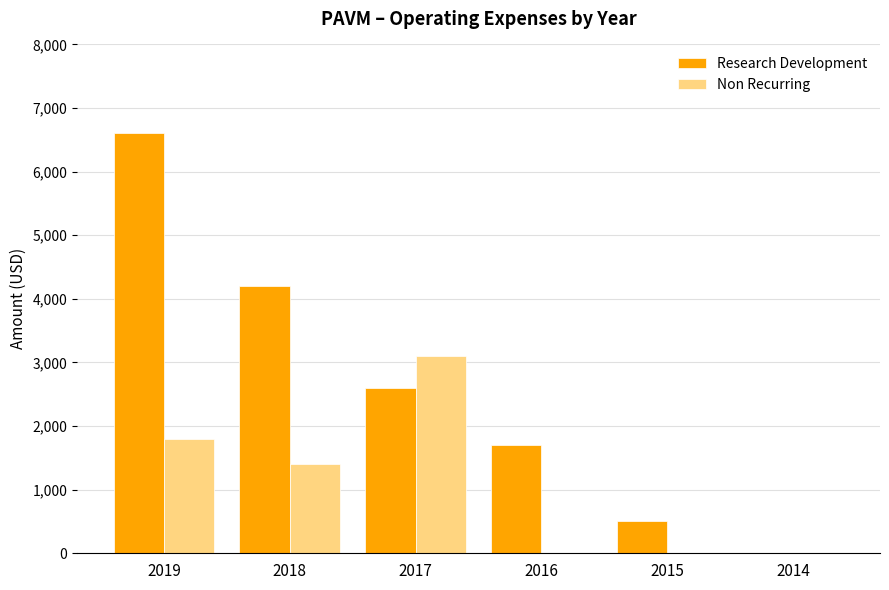

Which series has the largest total across all categories?

Research Development